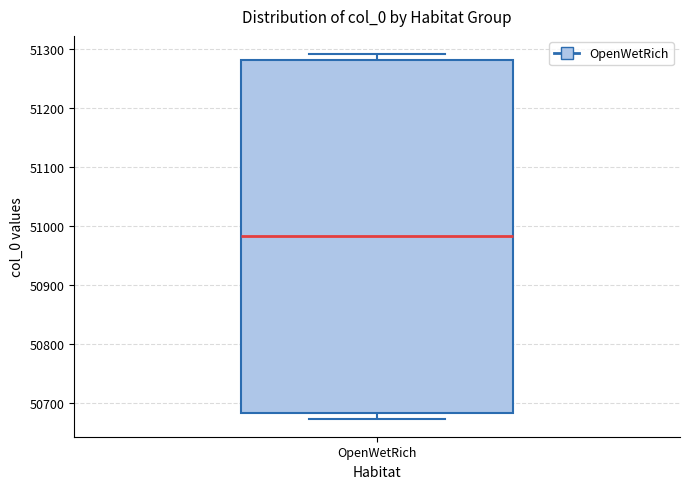

Where is the upper edge of the box for OpenWetRich on the y-axis? The values are not printed on the chart, so give them approximately, as read against the axis.

51280